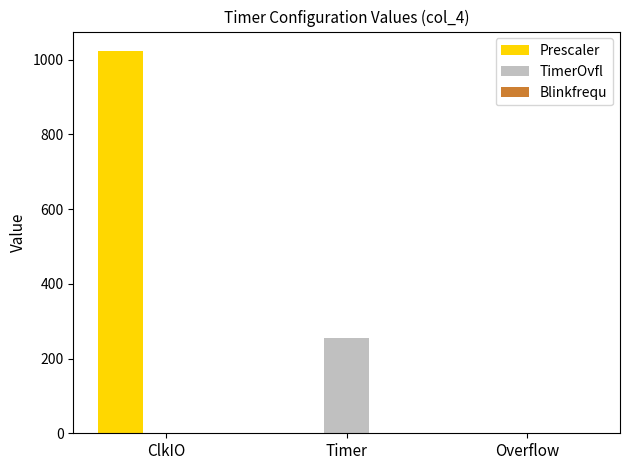

Which series has the widest spread of values?

Prescaler